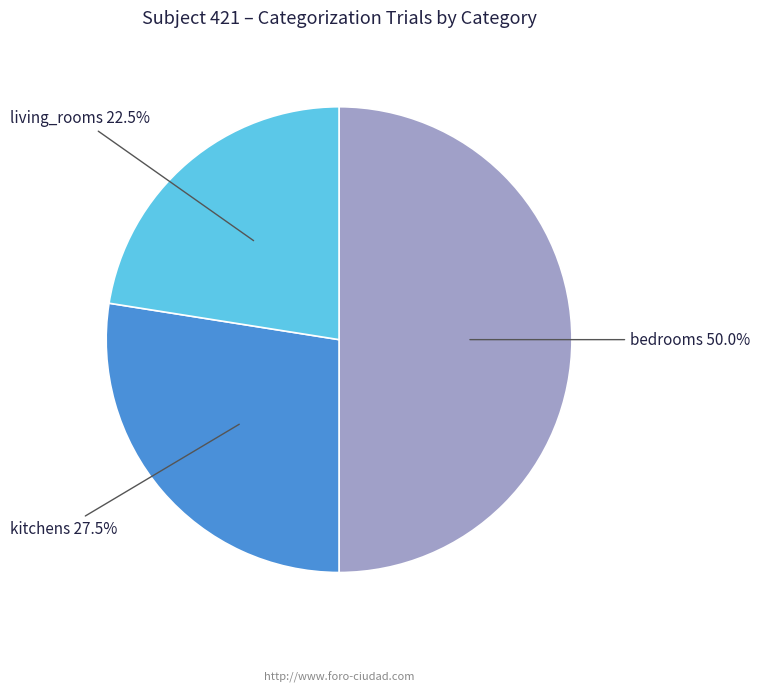

To the nearest percent, what is the average slice percentage?

33%